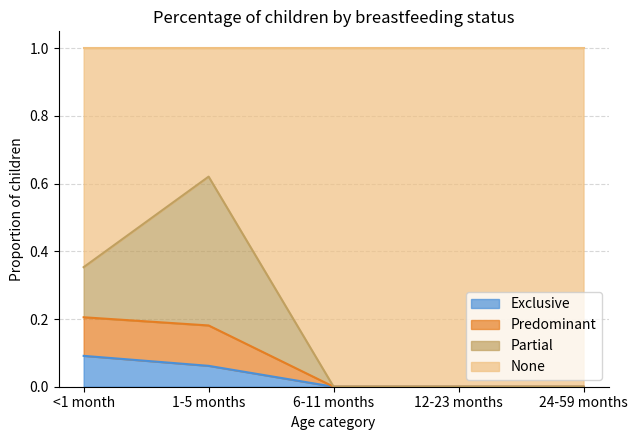

What is the total value across all series at 6-11 months?

1.0